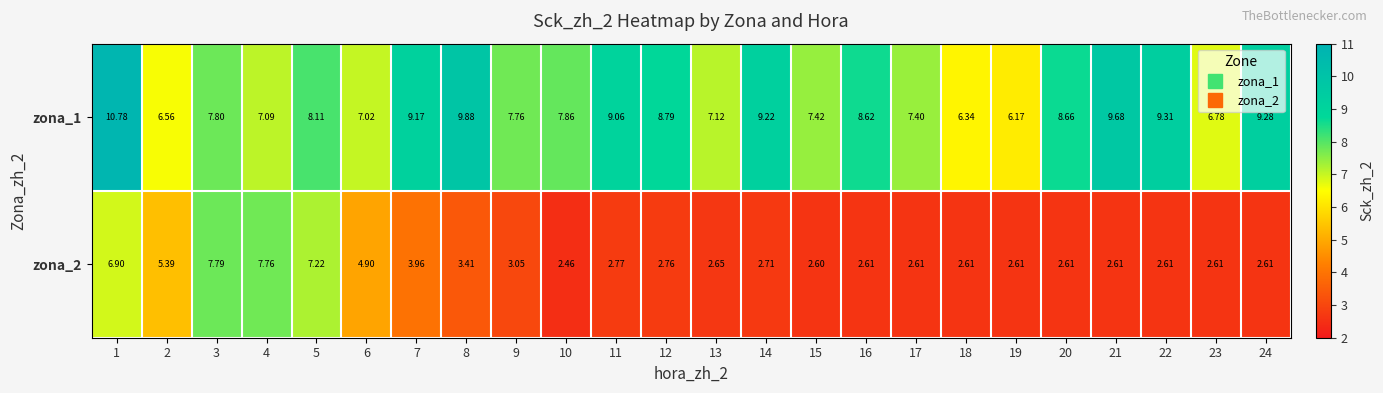

Is the value of zona_2 at 19 greater than the value of zona_1 at 2?

No